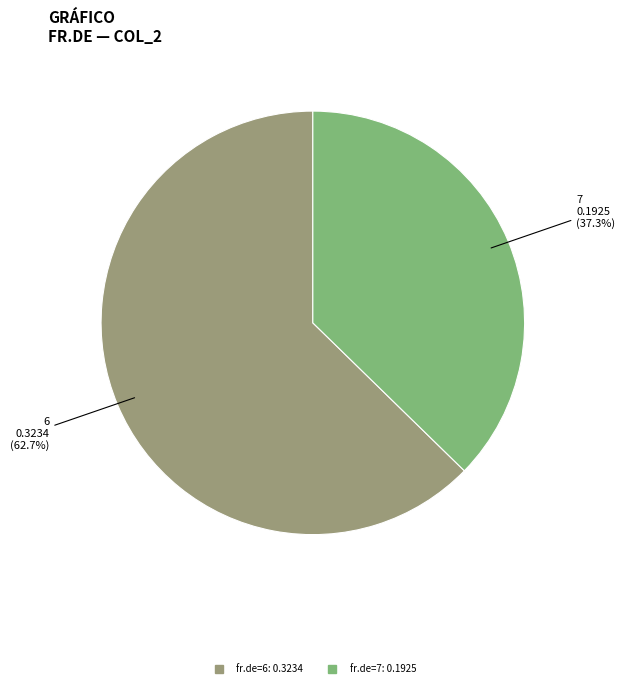

Is there a majority slice in this chart?

Yes